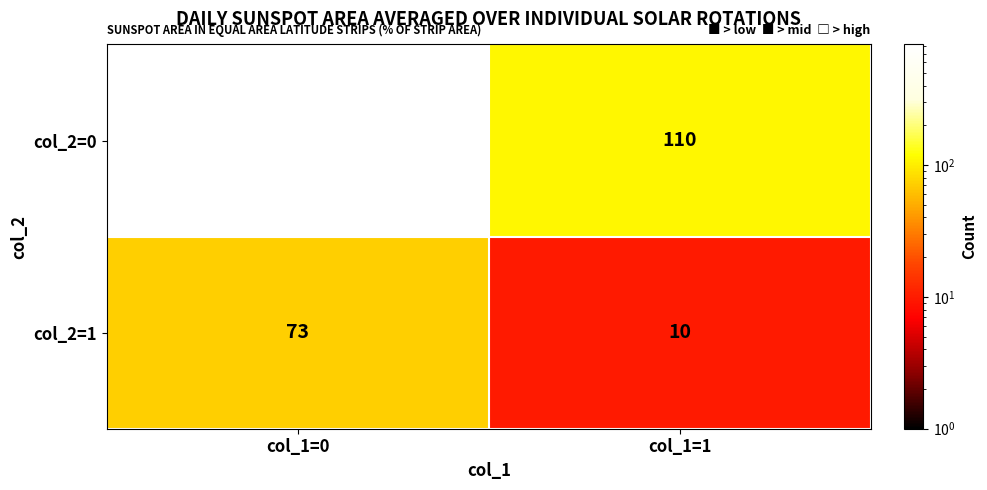

The value of col_2=0 at col_1=1 is 110. True or false?

True